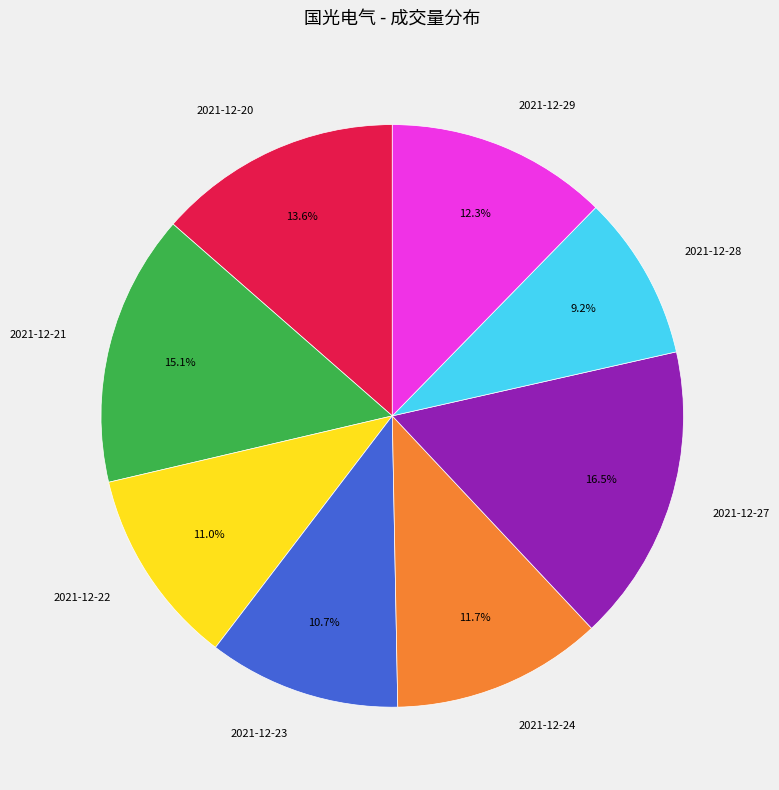

Is the sum of 2021-12-22 and 2021-12-24 greater than half?

No